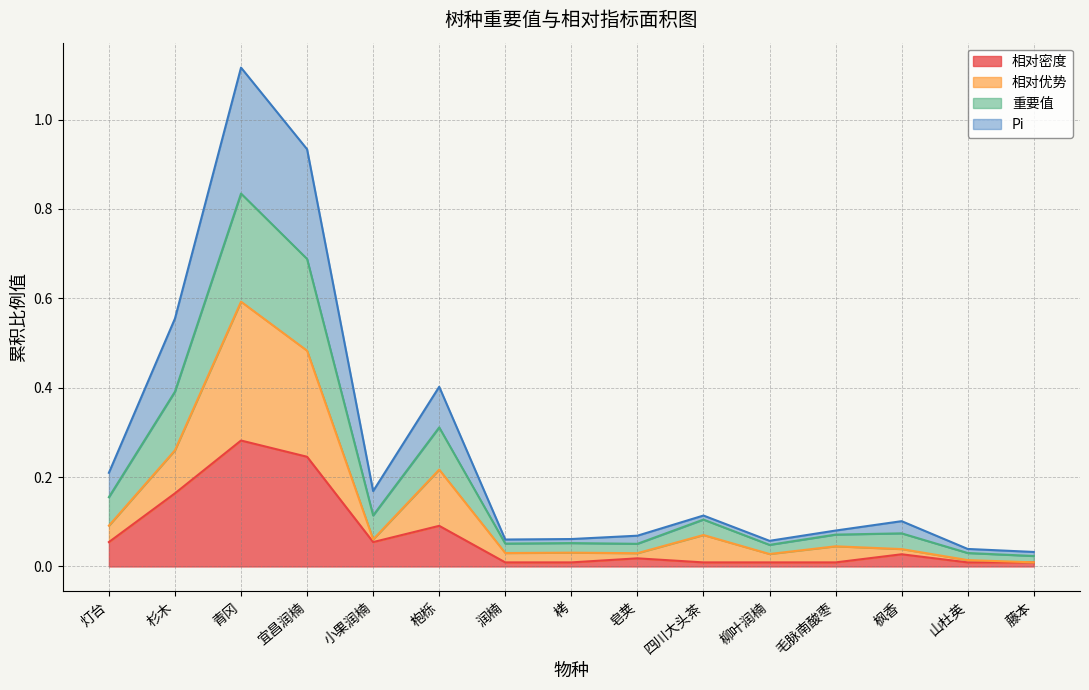

List the labels in order of 重要值 value, largest first.

青冈, 宜昌润楠, 杉木, 枹栎, 灯台, 小果润楠, 四川大头茶, 枫香, 毛脉南酸枣, 皂荚, 栲, 润楠, 柳叶润楠, 山杜英, 藤本